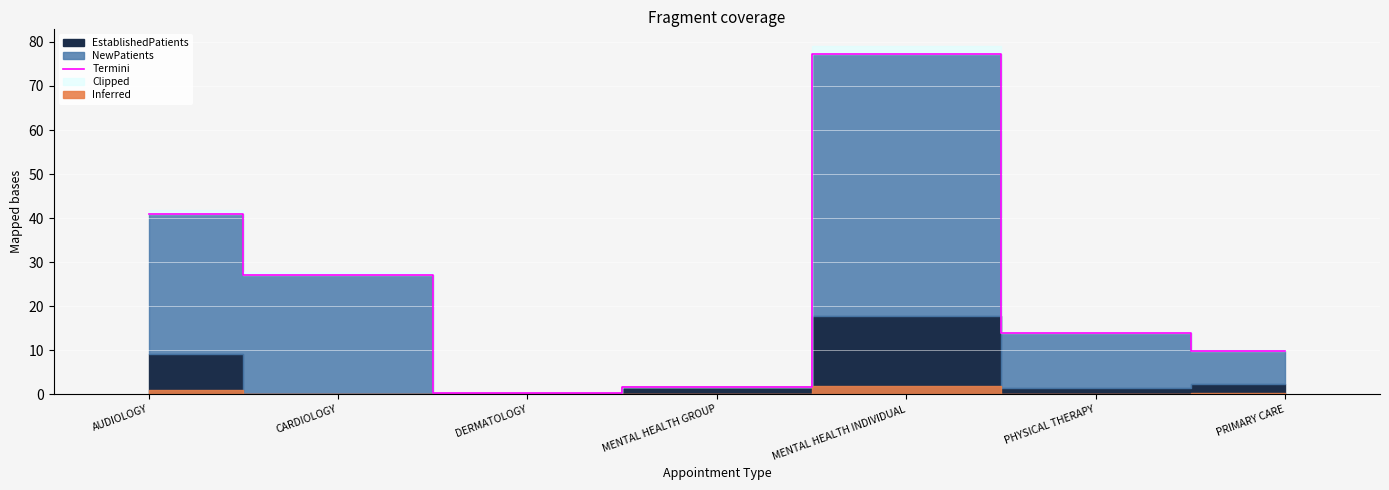

What is the greatest value displayed?

77.3